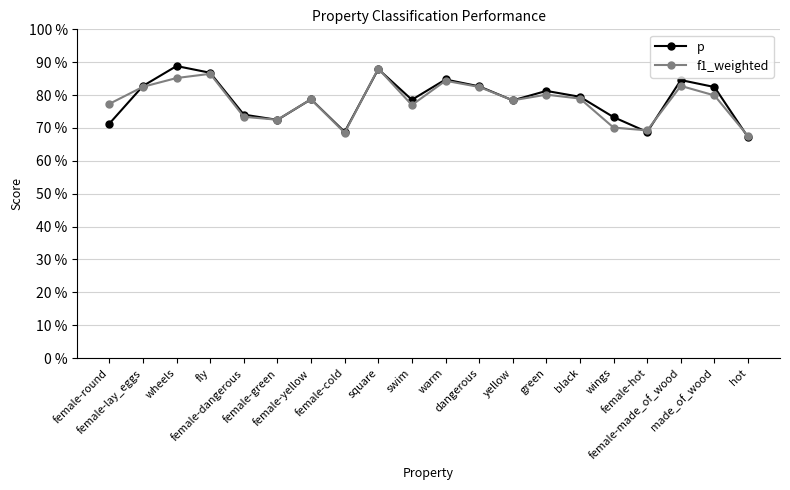

At which category does the chart reach its peak across all series?

wheels